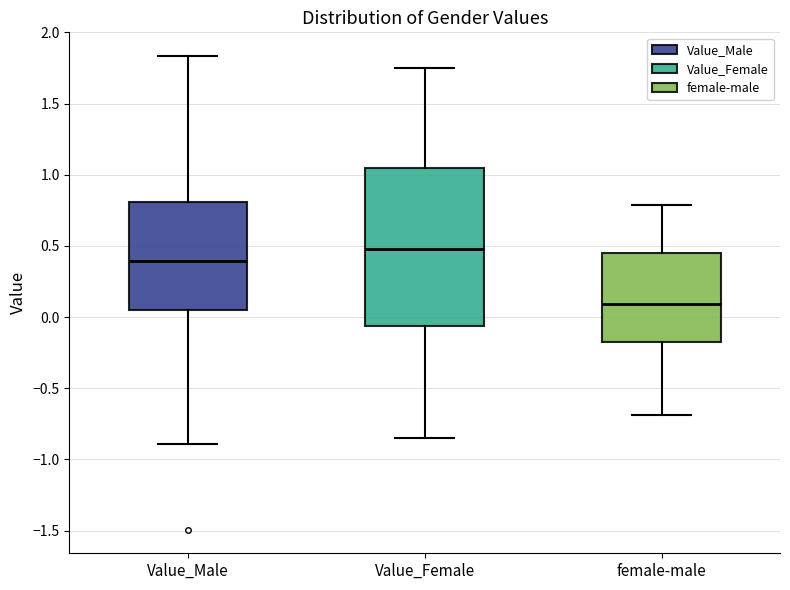

Reading left to right, transcribe this box plot: for each box, give where its median line is, the range the box spans, and where its two whiskers end, as read against the y-axis. The values are not printed on the chart, so give them approximately, as read against the axis.

Value_Male: median 0.40, box 0.05 to 0.80, whiskers -0.90 to 1.85
Value_Female: median 0.50, box -0.05 to 1.05, whiskers -0.85 to 1.75
female-male: median 0.10, box -0.15 to 0.45, whiskers -0.70 to 0.80